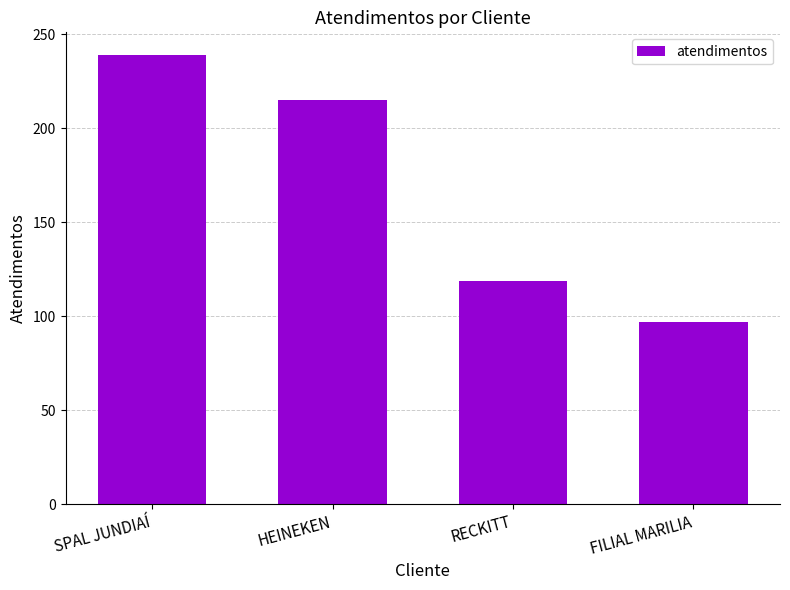

What is the sum of the values at HEINEKEN and FILIAL MARILIA?

312